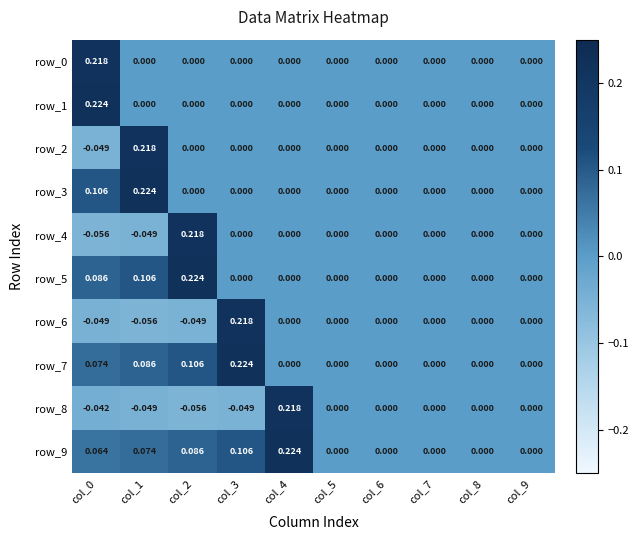

List the labels in order of row_9 value, smallest first.

col_5, col_6, col_7, col_8, col_9, col_0, col_1, col_2, col_3, col_4